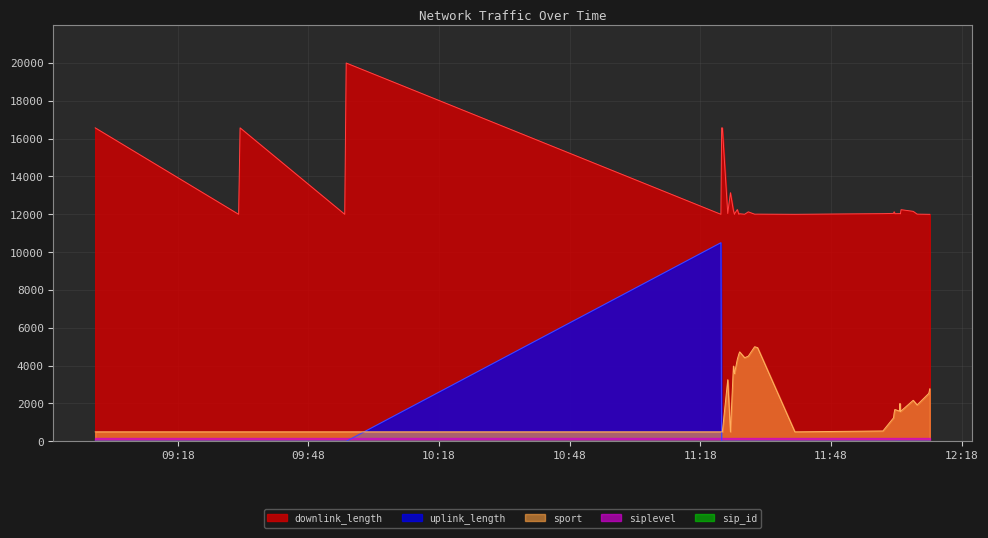

At which label does sport reach its peak?

2017-11-22 11:30:28